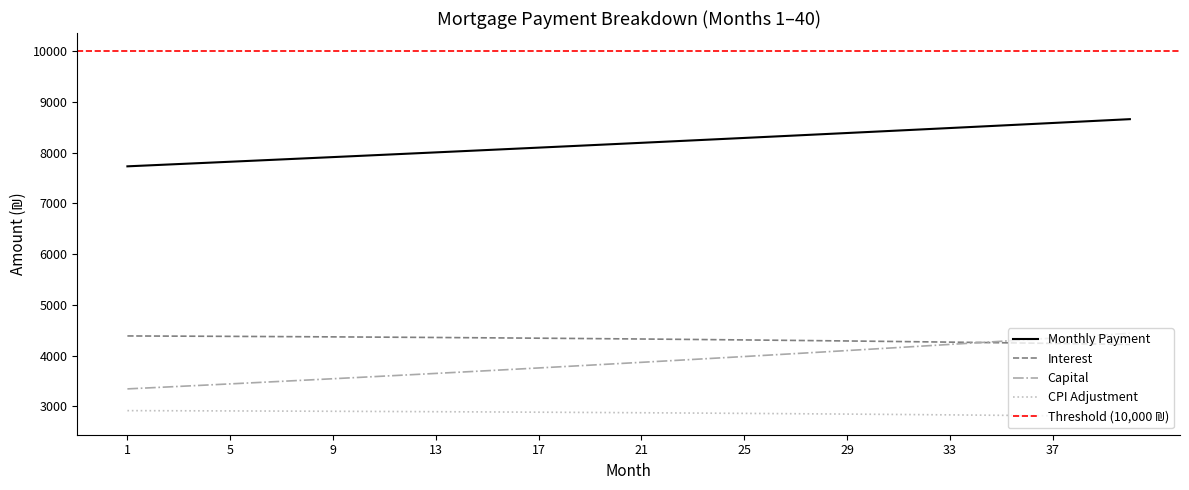

True or false: cpi has more than 2 interior local peaks.

False